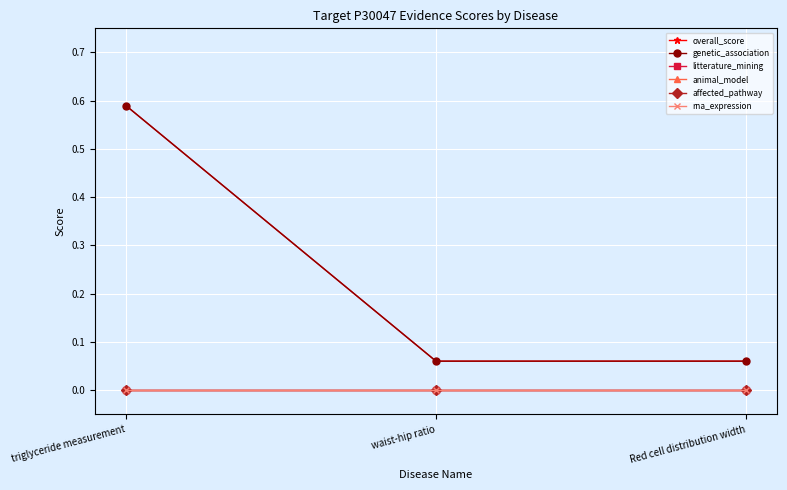

Reading left to right, transcribe all the data shown in this chart.

overall_score: triglyceride measurement=0.6	waist-hip ratio=0.1	Red cell distribution width=0.1
genetic_association: triglyceride measurement=0.6	waist-hip ratio=0.1	Red cell distribution width=0.1
litterature_mining: triglyceride measurement=0.0	waist-hip ratio=0.0	Red cell distribution width=0.0
animal_model: triglyceride measurement=0.0	waist-hip ratio=0.0	Red cell distribution width=0.0
affected_pathway: triglyceride measurement=0.0	waist-hip ratio=0.0	Red cell distribution width=0.0
rna_expression: triglyceride measurement=0.0	waist-hip ratio=0.0	Red cell distribution width=0.0